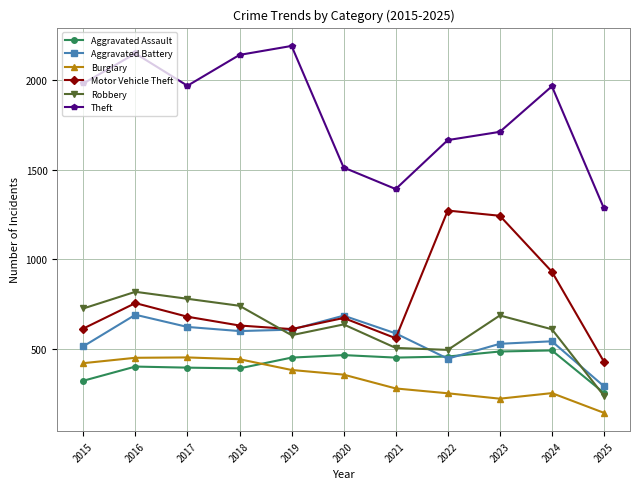

What is the maximum value for Burglary?

453